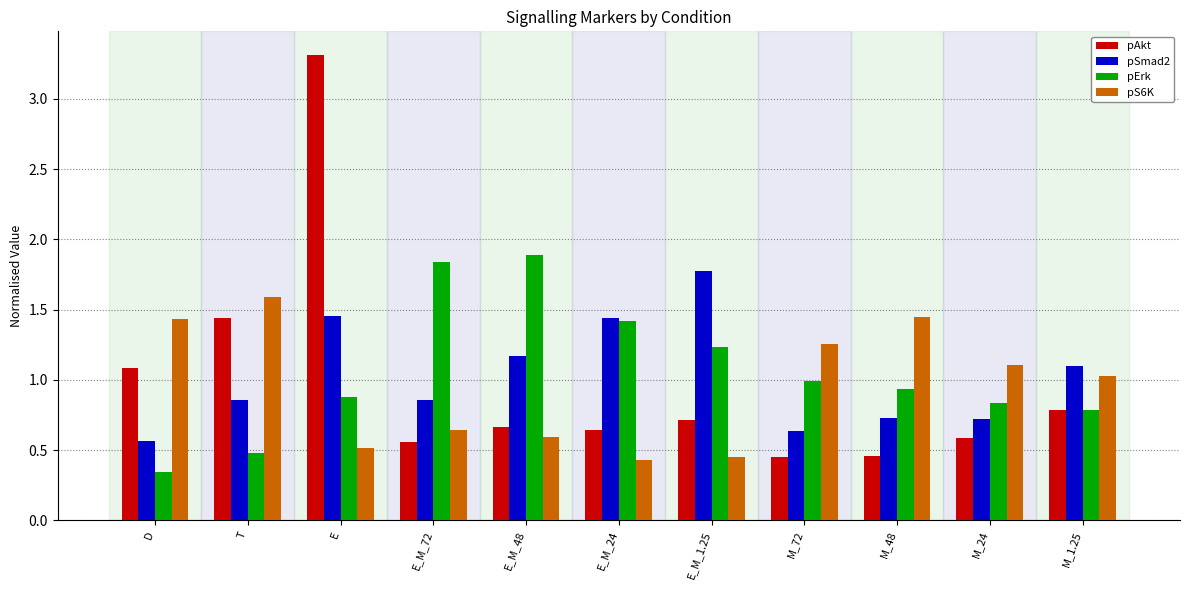

List the series in order of their overall mean, lowest first.

pS6K, pAkt, pSmad2, pErk